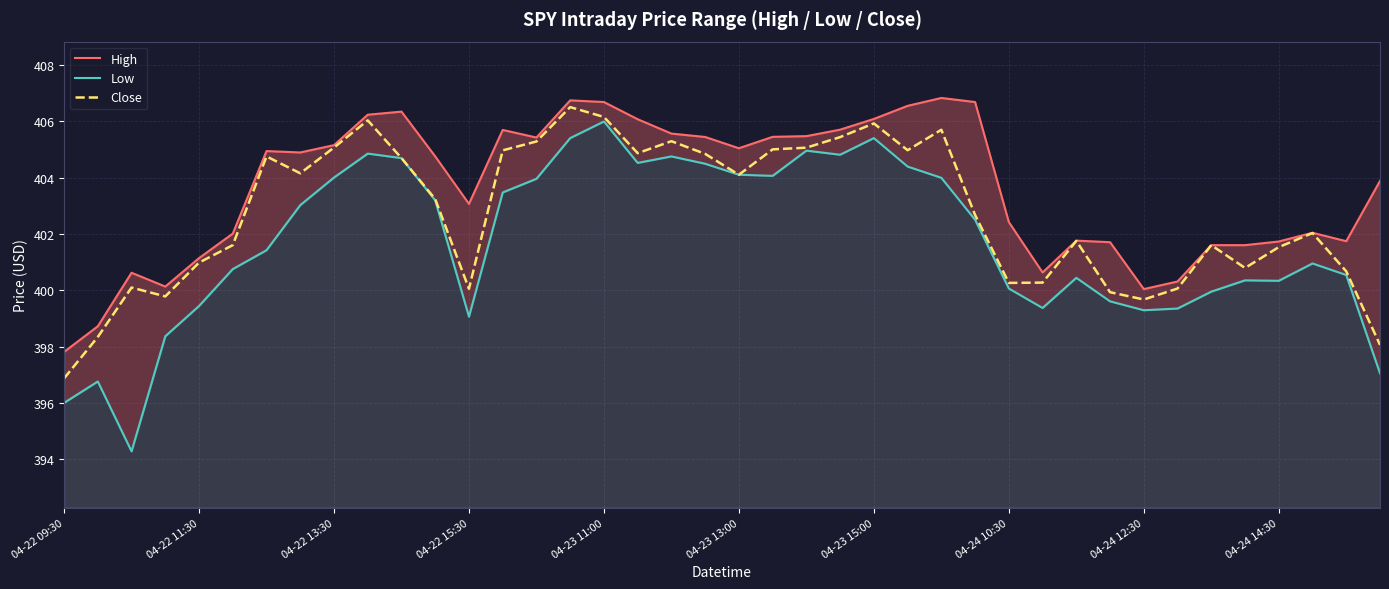

What is the lowest value of the Close series?

396.9